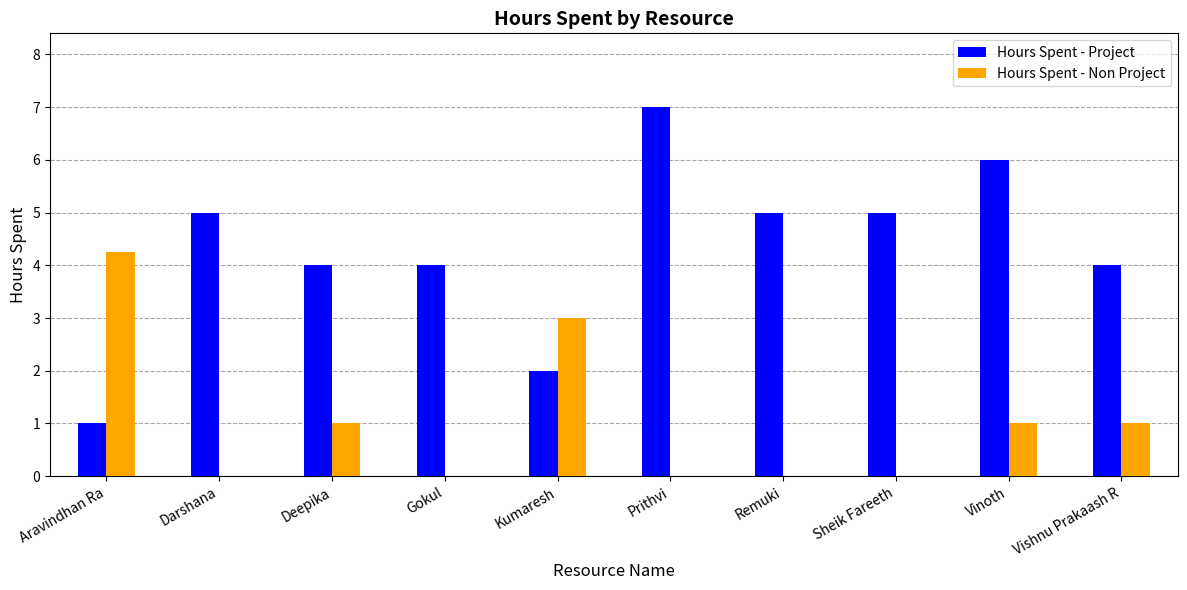

What are all the series names shown in the legend?

Hours Spent - Project, Hours Spent - Non Project